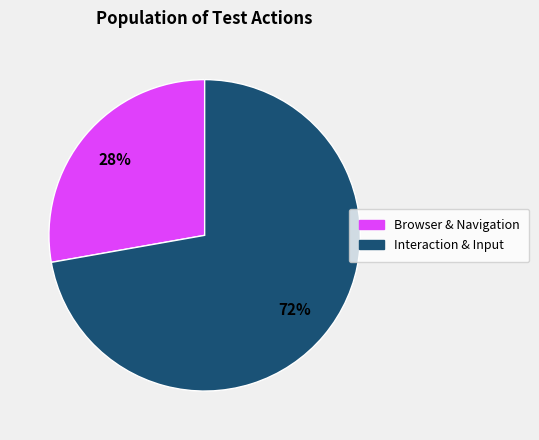

To the nearest percent, what is the average slice percentage?

50%